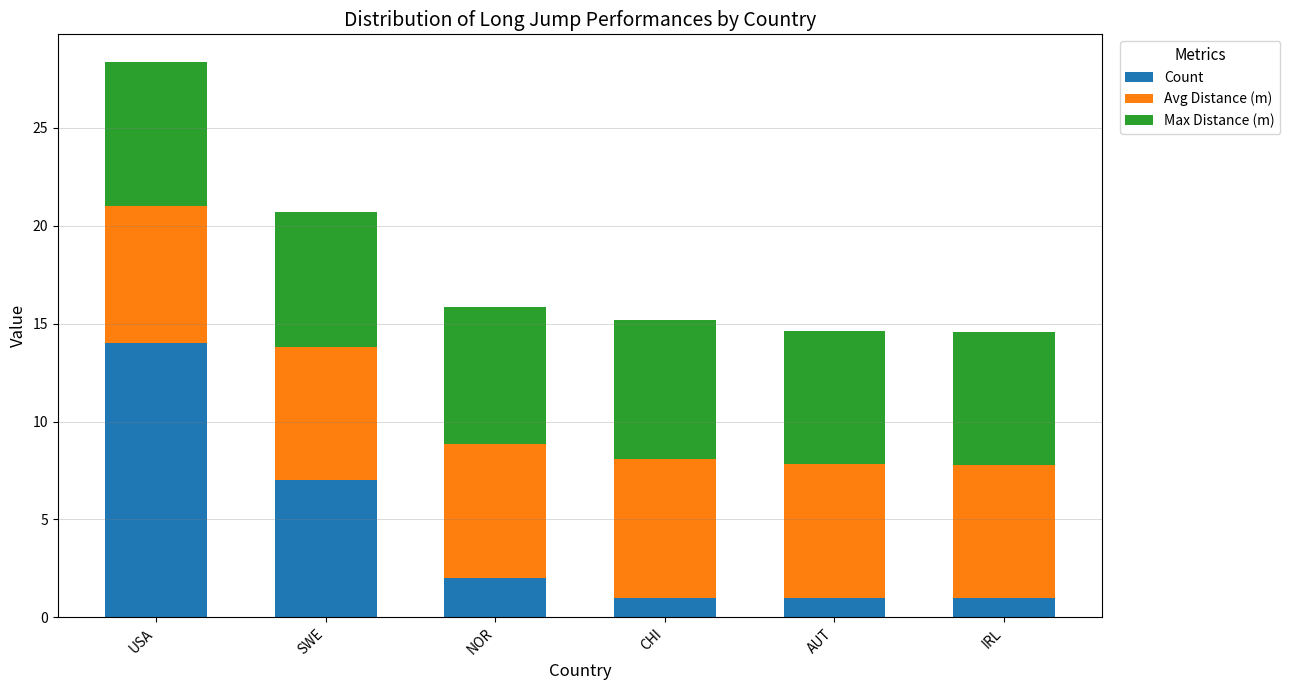

Does the chart contain stacked bars?

Yes